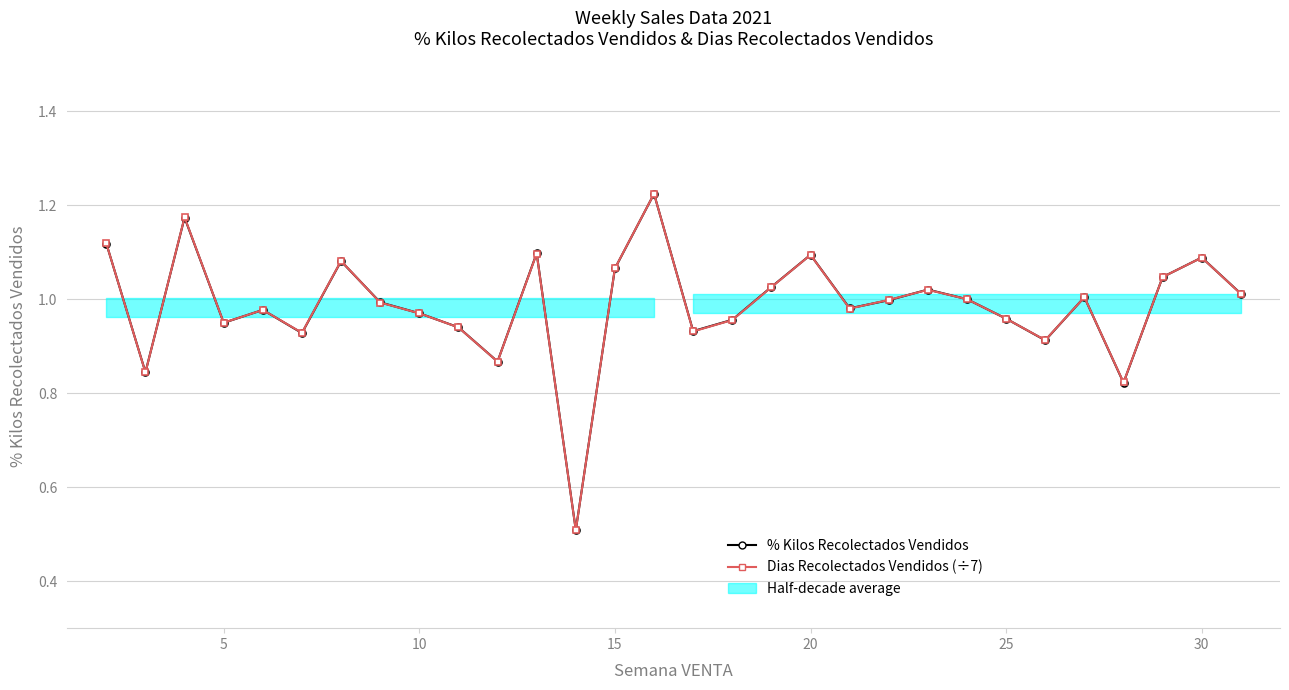

Reading right to left, transcribe all the data shown in this chart.

% Kilos Recolectados Vendidos: 1.0	1.1	1.0	0.8	1.0	0.9	1.0	1.0	1.0	1.0	1.0	1.1	1.0	1.0	0.9	1.2	1.1	0.5	1.1	0.9	0.9	1.0	1.0	1.1	0.9	1.0	0.9	1.2	0.8	1.1
Dias Recolectados Vendidos (÷7): 1.0	1.1	1.0	0.8	1.0	0.9	1.0	1.0	1.0	1.0	1.0	1.1	1.0	1.0	0.9	1.2	1.1	0.5	1.1	0.9	0.9	1.0	1.0	1.1	0.9	1.0	1.0	1.2	0.8	1.1